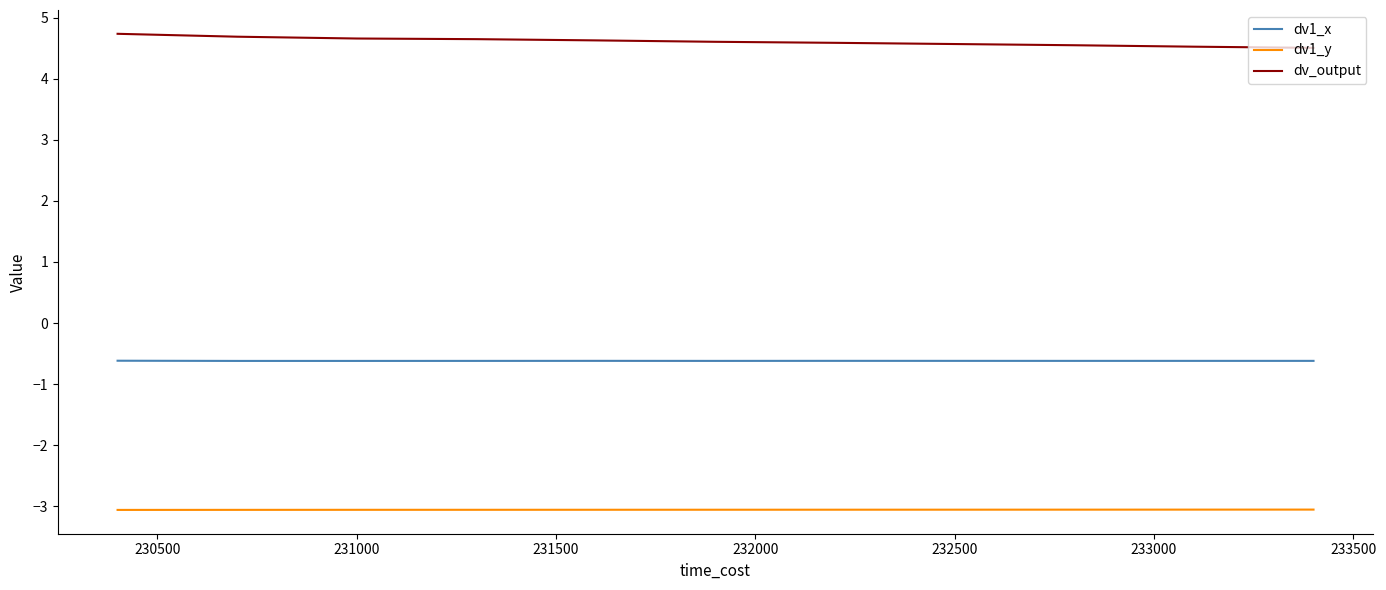

True or false: dv1_y and dv1_x cross at least once.

False